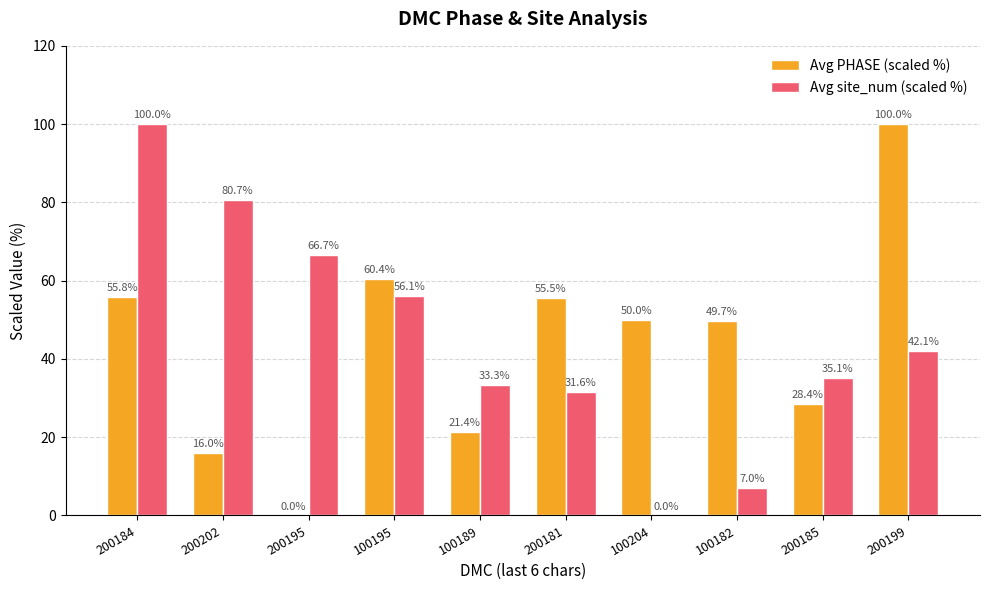

Which series has the largest total across all categories?

Avg site_num (scaled %)